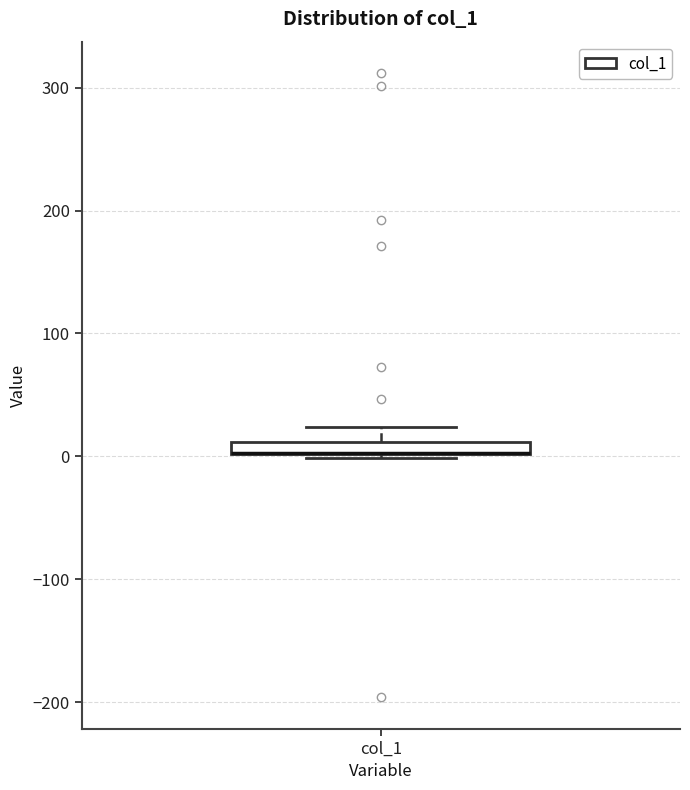

Where is the upper edge of the box for col_1 on the y-axis? The values are not printed on the chart, so give them approximately, as read against the axis.

10